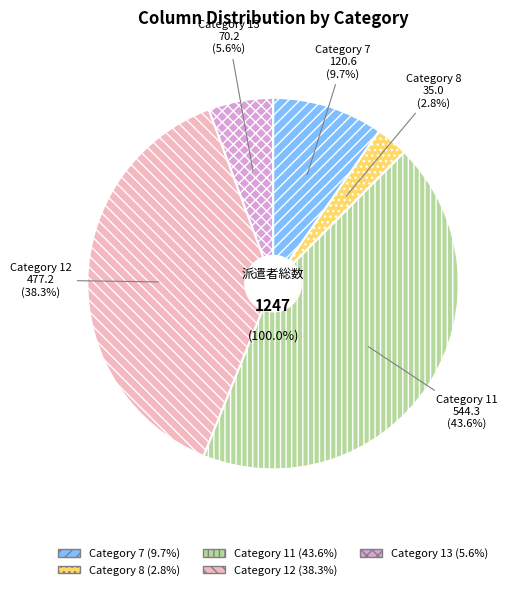

What percentage is NOT represented by col_12?

61.7%